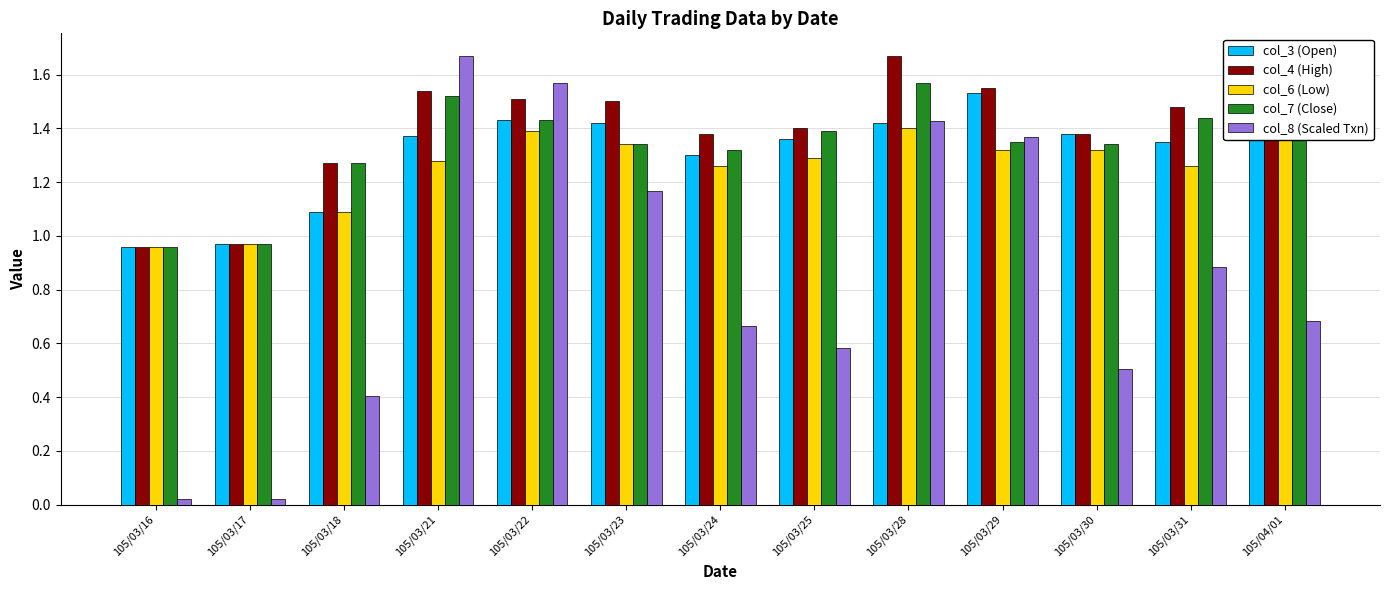

What value does the col_3 (Open) series have at 105/04/01?

1.4